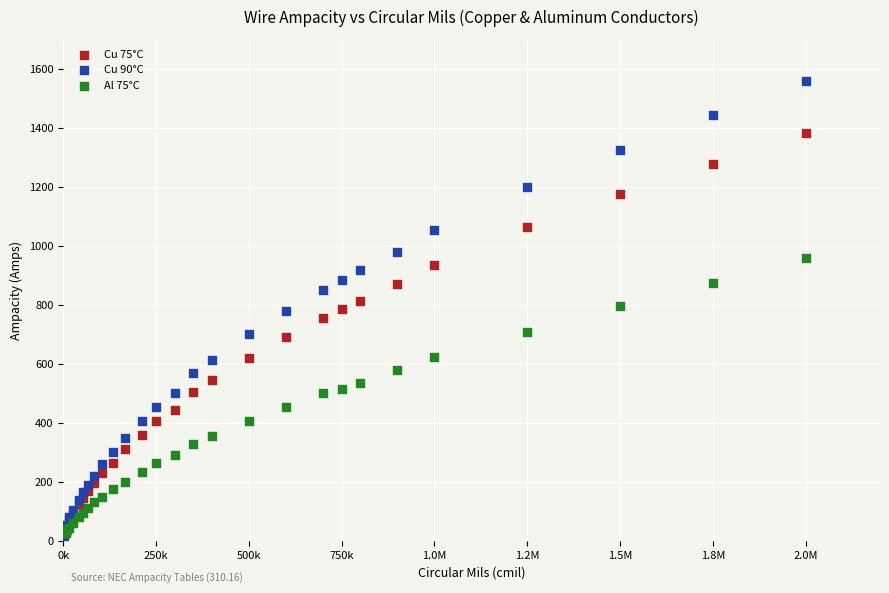

Which series has the largest Y range (max minus min)?

Cu 90°C